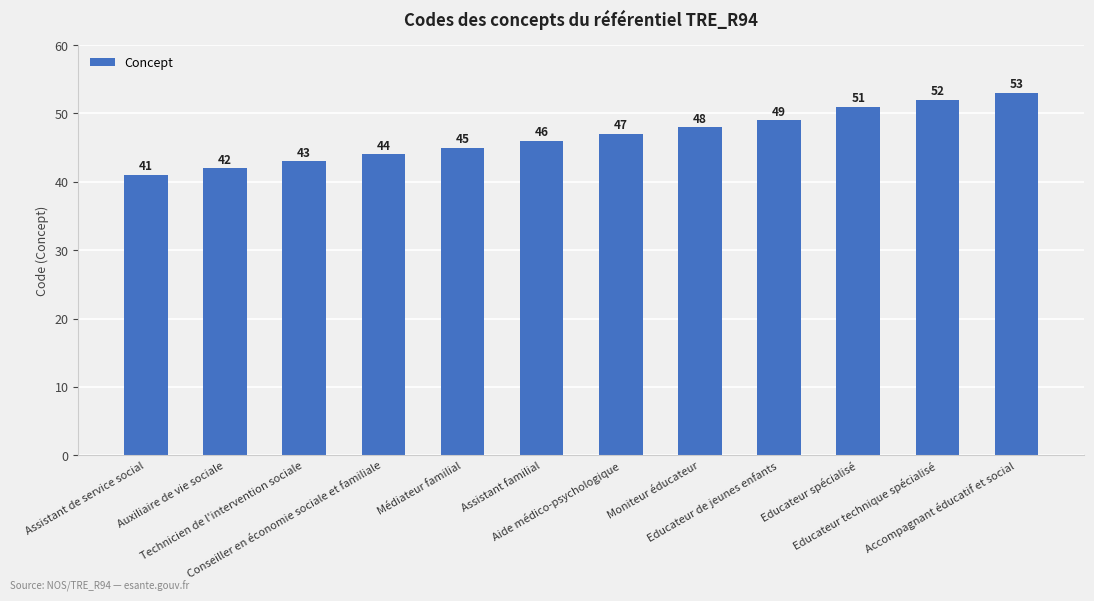

Count the number of data series in this chart.

1